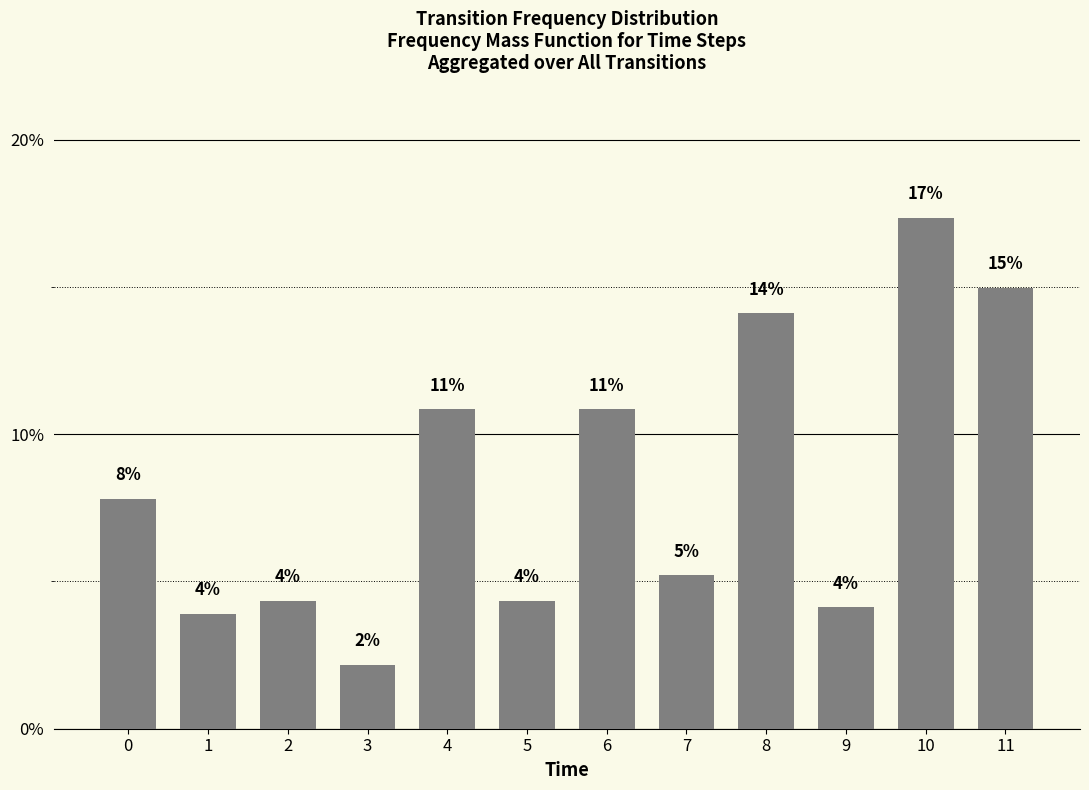

Does the chart contain any negative values?

No